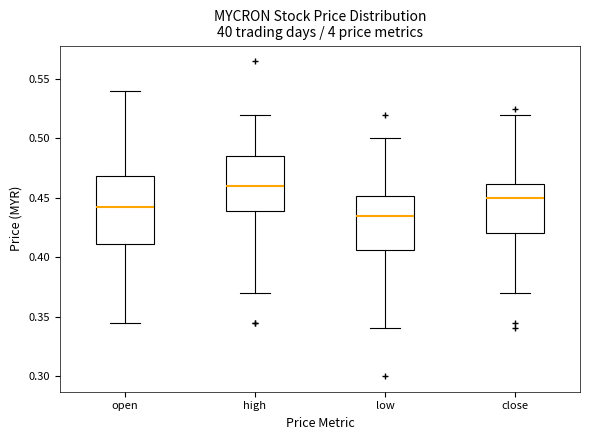

Reading left to right, read every box against the y-axis: the position of its median line, the range the box covers, and the ends of its whiskers. The values are not printed on the chart, so give them approximately, as read against the axis.

open: median 0.445, box 0.410 to 0.470, whiskers 0.345 to 0.540
high: median 0.460, box 0.440 to 0.485, whiskers 0.370 to 0.520
low: median 0.435, box 0.405 to 0.450, whiskers 0.340 to 0.500
close: median 0.450, box 0.420 to 0.460, whiskers 0.370 to 0.520